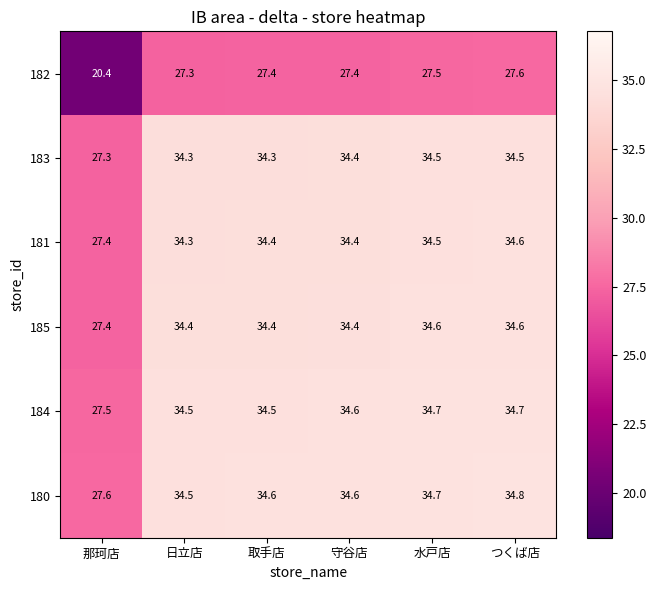

What is the difference between the highest and lowest values at 日立店?

7.2